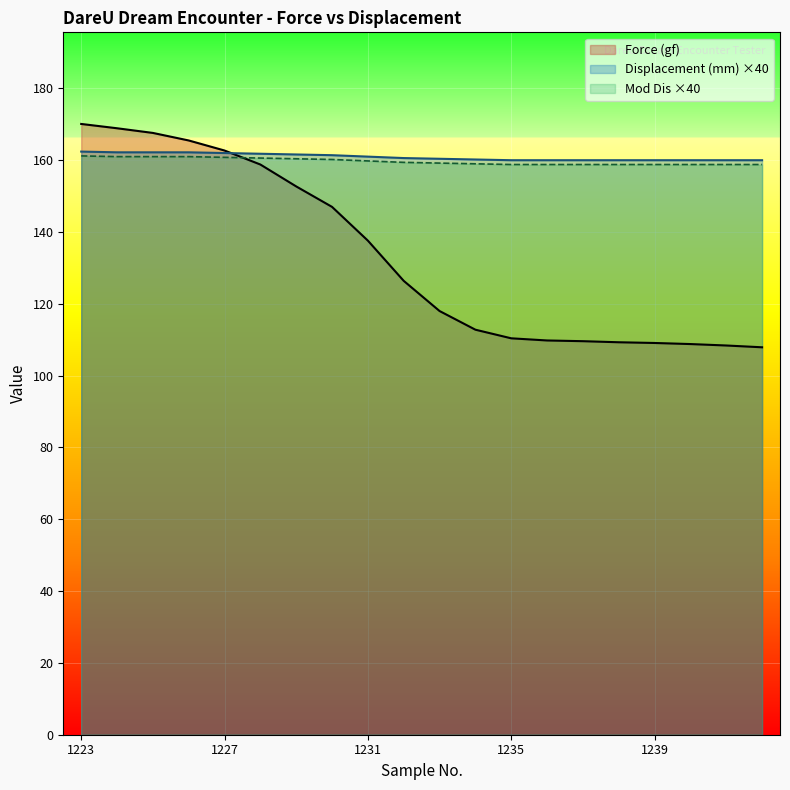

Which series has the largest range (max minus min)?

Force (gf)